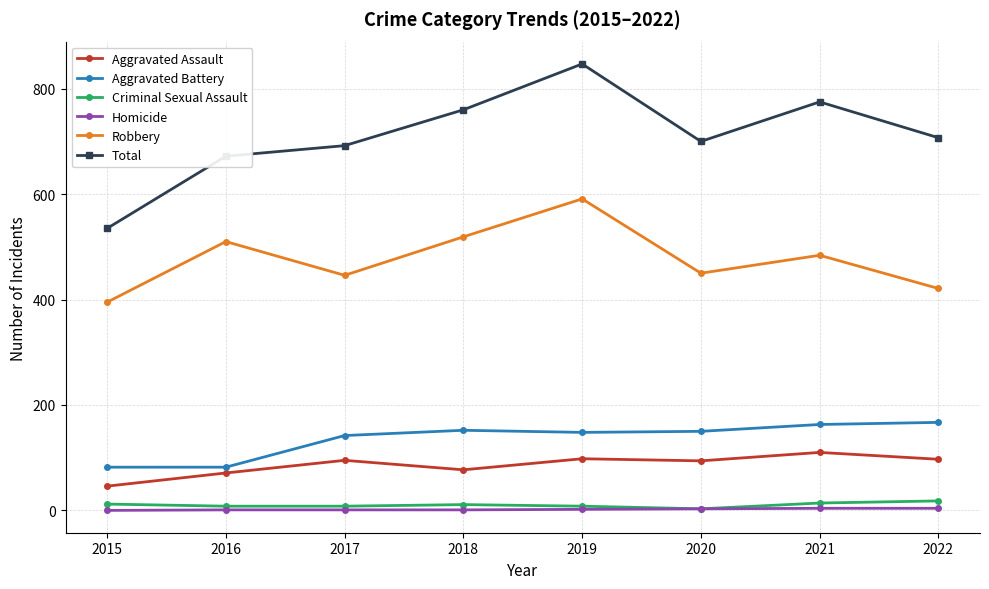

Is it true that Aggravated Battery equals 57 at 2020?

False